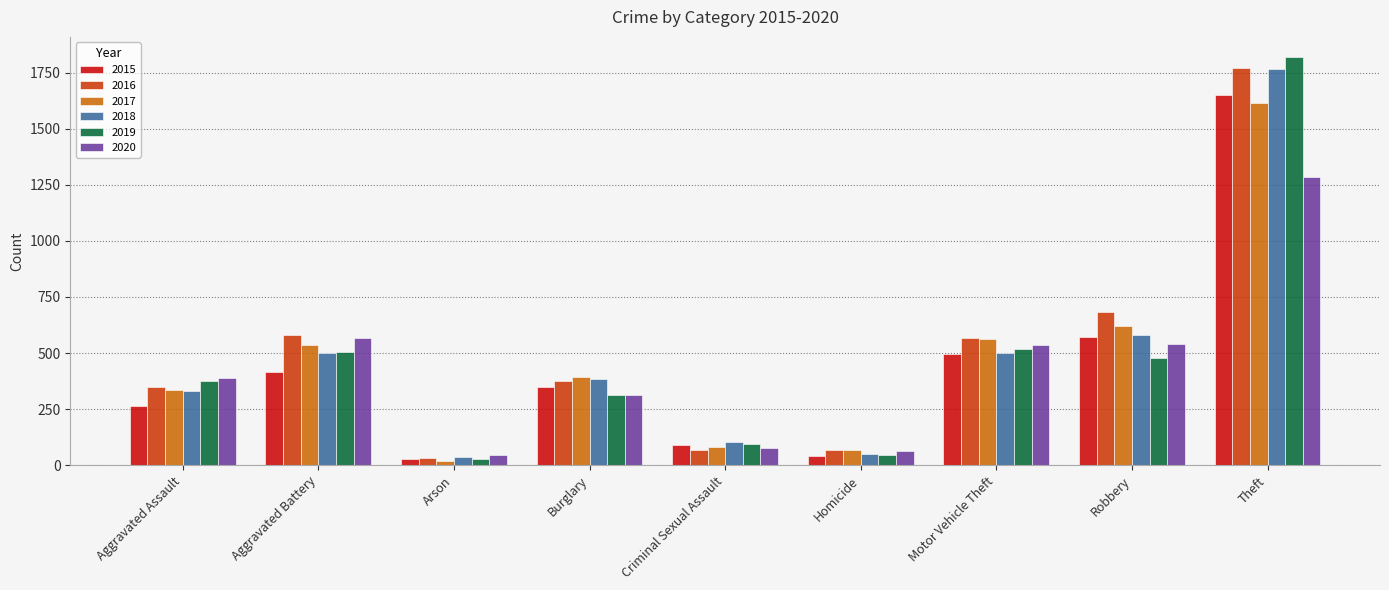

True or false: 2019 has a value of 213 at Burglary.

False